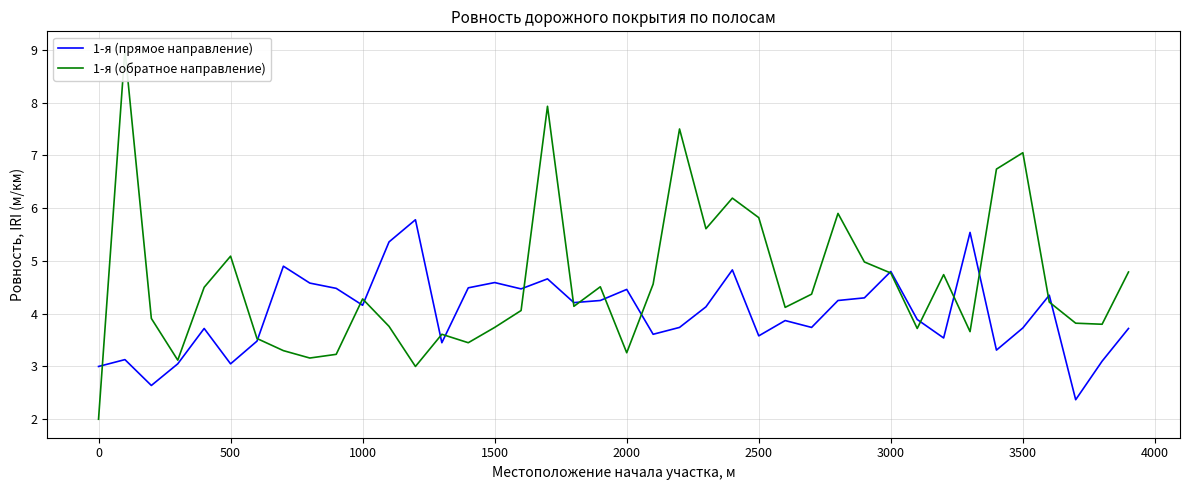

What is the value of the 1-я (прямое направление) point at the 10th from the left?

4.5